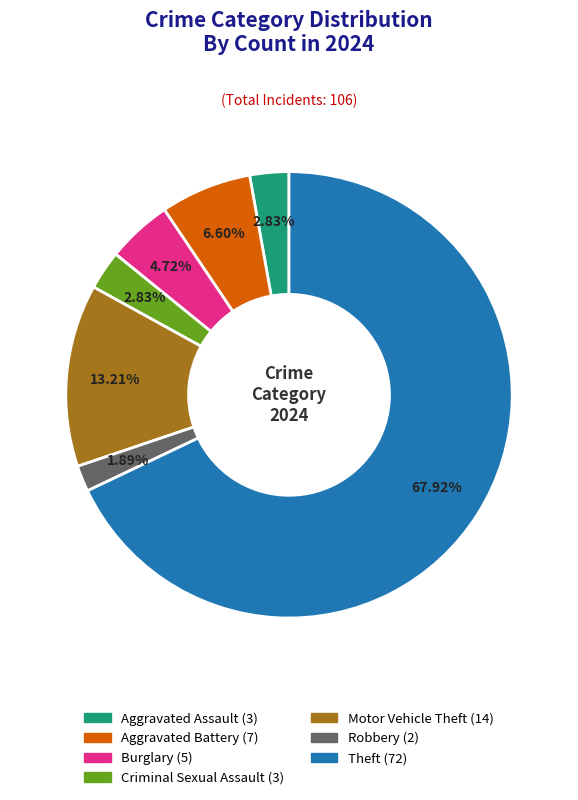

Is there a majority slice in this chart?

Yes